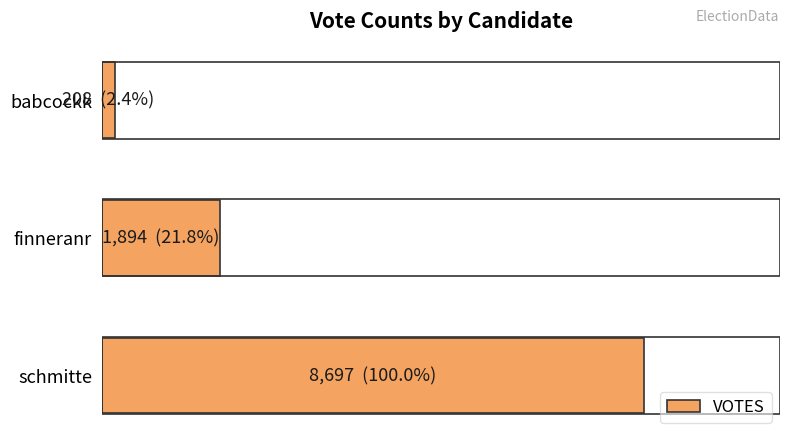

Are the bars horizontal?

Yes